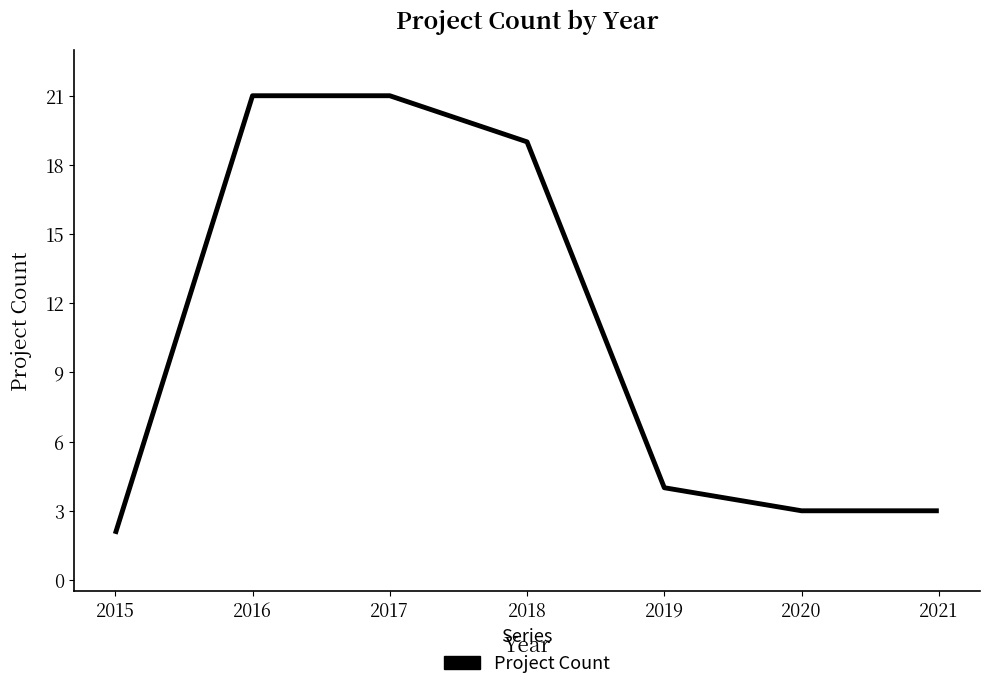

Reading left to right, what are all the values shown in this chart?

2	21	21	19	4	3	3